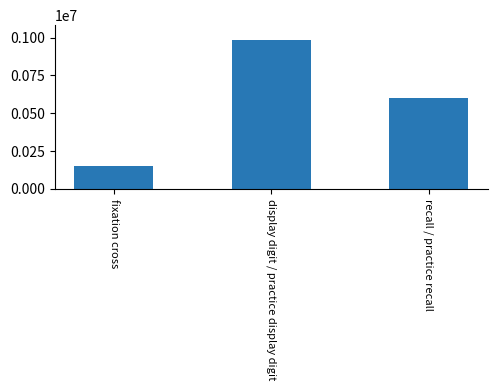

What is the change in value from fixation cross to display digit / practice display digit?

+834727.0